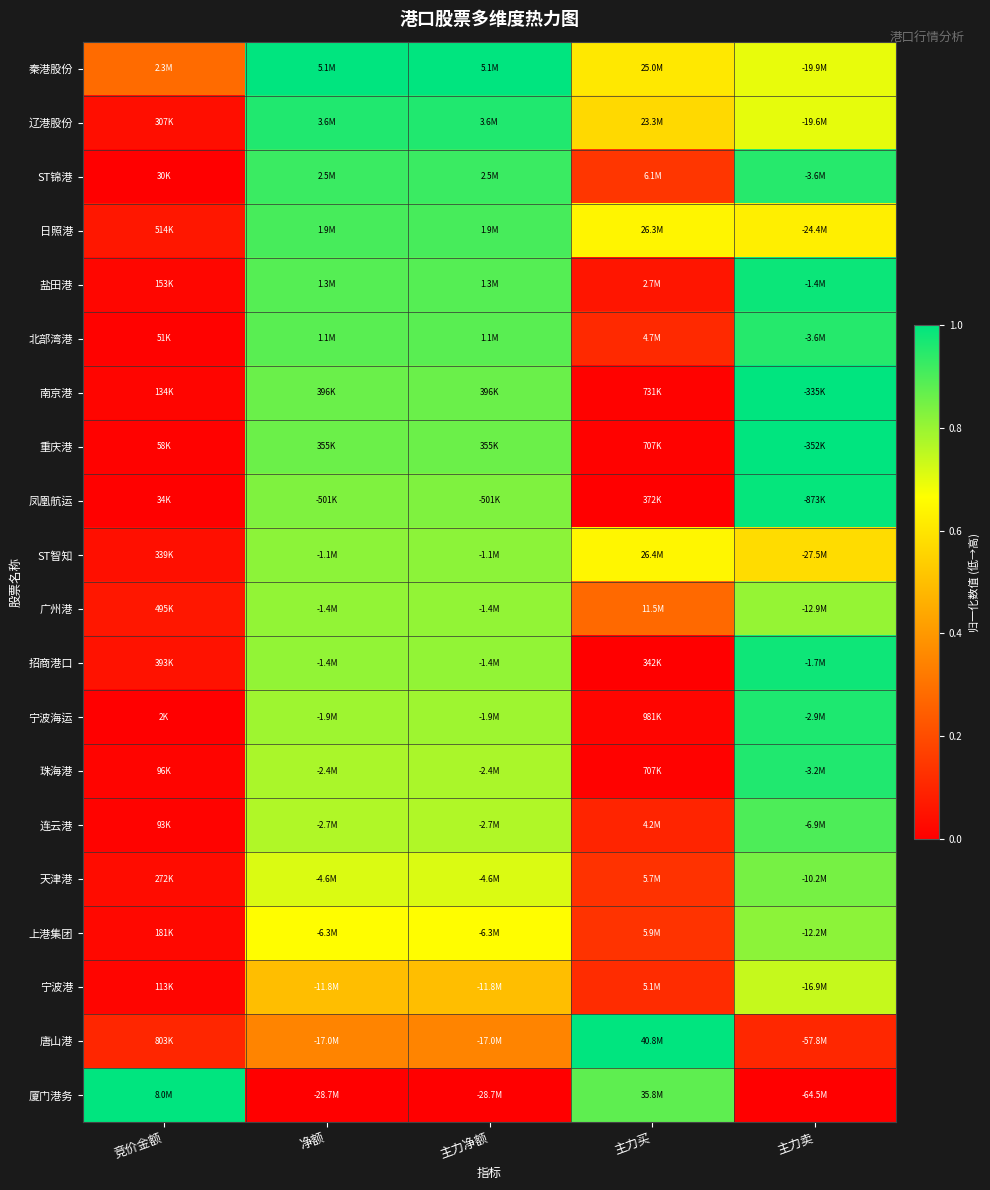

Reading left to right, what are all the values shown in this chart?

秦港股份: 竞价金额=0.3	净额=1.0	主力净额=1.0	主力买=0.6	主力卖=0.7
辽港股份: 竞价金额=0.0	净额=1.0	主力净额=1.0	主力买=0.6	主力卖=0.7
ST锦港: 竞价金额=0.0	净额=0.9	主力净额=0.9	主力买=0.1	主力卖=0.9
日照港: 竞价金额=0.1	净额=0.9	主力净额=0.9	主力买=0.6	主力卖=0.6
盐田港: 竞价金额=0.0	净额=0.9	主力净额=0.9	主力买=0.1	主力卖=1.0
北部湾港: 竞价金额=0.0	净额=0.9	主力净额=0.9	主力买=0.1	主力卖=0.9
南京港: 竞价金额=0.0	净额=0.9	主力净额=0.9	主力买=0.0	主力卖=1.0
重庆港: 竞价金额=0.0	净额=0.9	主力净额=0.9	主力买=0.0	主力卖=1.0
凤凰航运: 竞价金额=0.0	净额=0.8	主力净额=0.8	主力买=0.0	主力卖=1.0
ST智知: 竞价金额=0.0	净额=0.8	主力净额=0.8	主力买=0.6	主力卖=0.6
广州港: 竞价金额=0.1	净额=0.8	主力净额=0.8	主力买=0.3	主力卖=0.8
招商港口: 竞价金额=0.0	净额=0.8	主力净额=0.8	主力买=0.0	主力卖=1.0
宁波海运: 竞价金额=0.0	净额=0.8	主力净额=0.8	主力买=0.0	主力卖=1.0
珠海港: 竞价金额=0.0	净额=0.8	主力净额=0.8	主力买=0.0	主力卖=1.0
连云港: 竞价金额=0.0	净额=0.8	主力净额=0.8	主力买=0.1	主力卖=0.9
天津港: 竞价金额=0.0	净额=0.7	主力净额=0.7	主力买=0.1	主力卖=0.8
上港集团: 竞价金额=0.0	净额=0.7	主力净额=0.7	主力买=0.1	主力卖=0.8
宁波港: 竞价金额=0.0	净额=0.5	主力净额=0.5	主力买=0.1	主力卖=0.7
唐山港: 竞价金额=0.1	净额=0.3	主力净额=0.3	主力买=1.0	主力卖=0.1
厦门港务: 竞价金额=1.0	净额=0.0	主力净额=0.0	主力买=0.9	主力卖=0.0